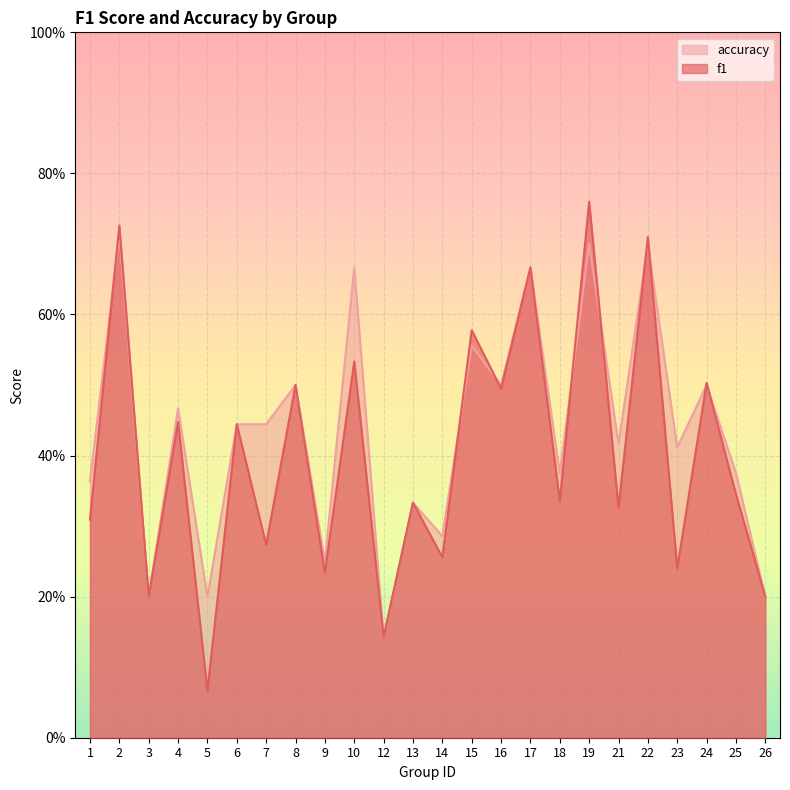

Does the chart display data point markers on the line(s)?

No